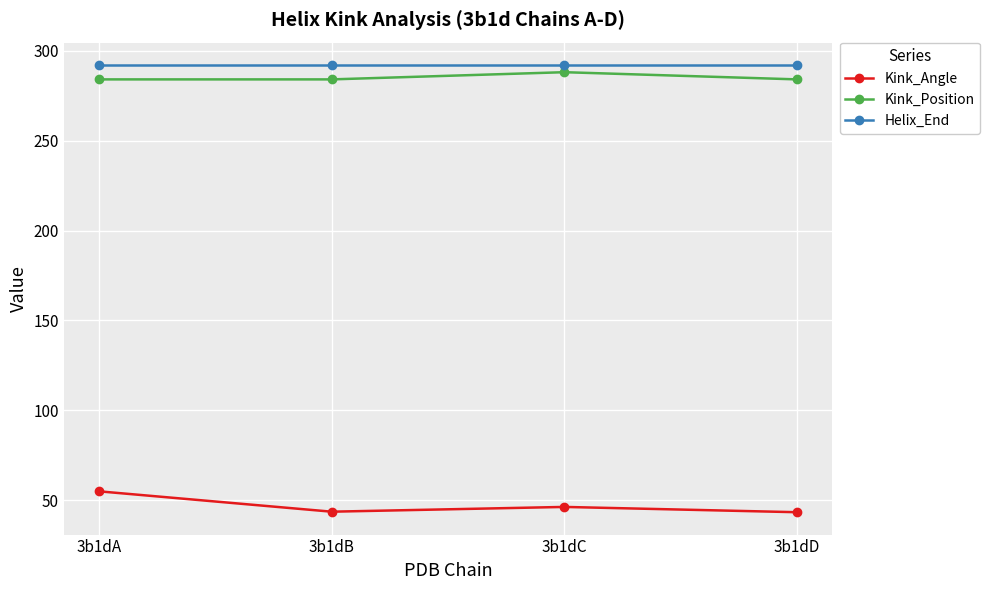

Is this an area chart (filled region under the line)?

No